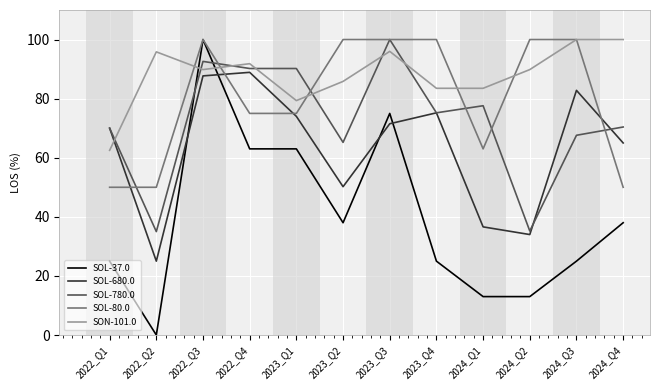

At which label does SOL-680.0 first exceed 71?

2022_Q3